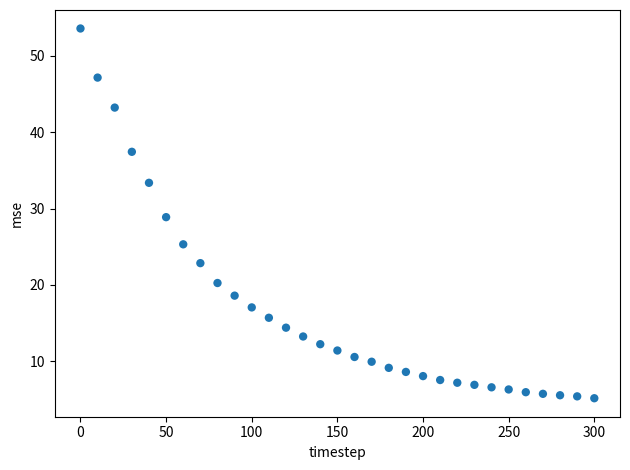

What is the range of Y values (max minus min)?

48.5